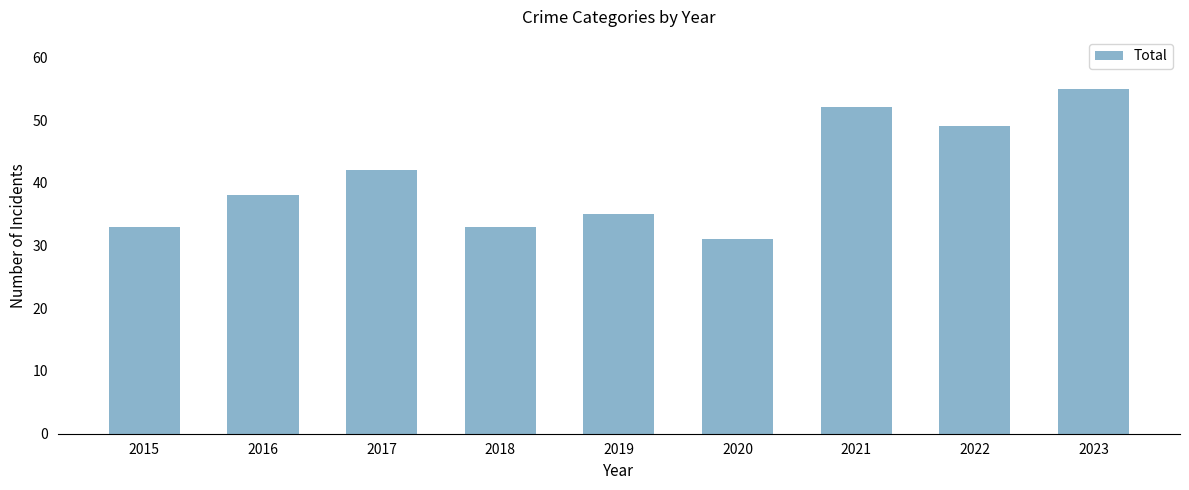

Count the number of data series in this chart.

1